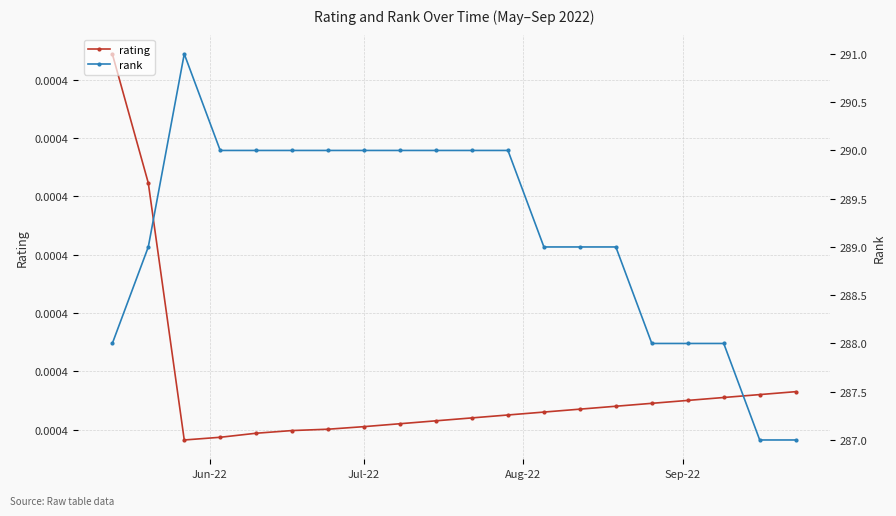

At how many categories does at least one series exceed 40?

20